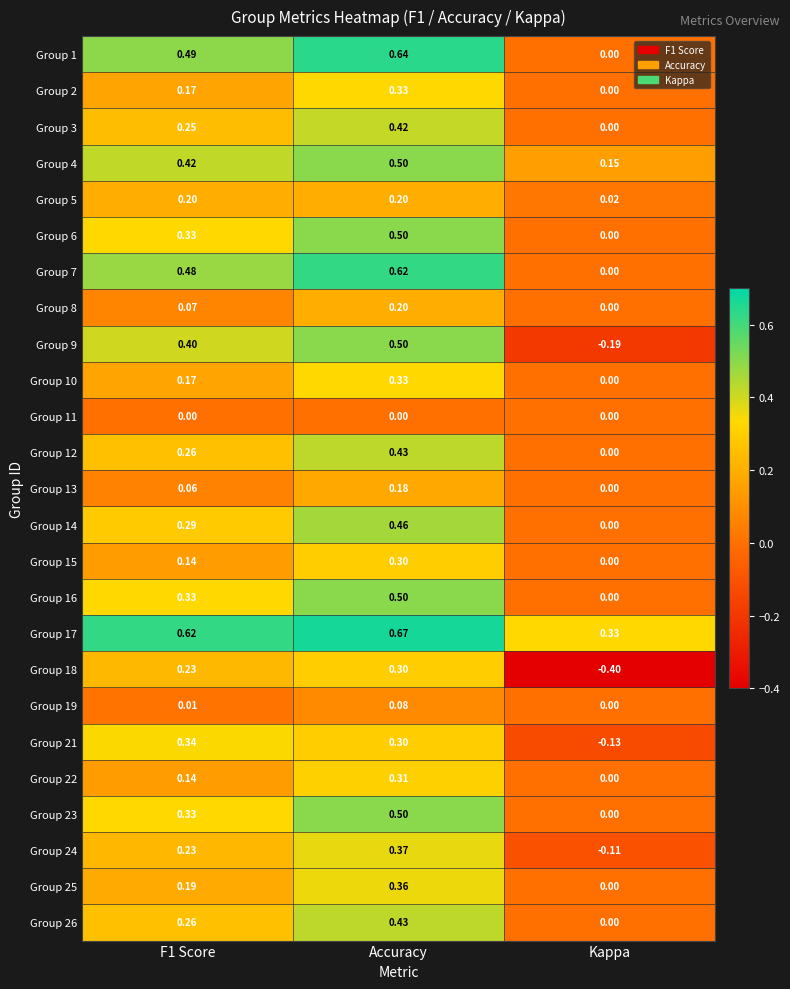

At which label is Group 24 closest to 0?

Kappa